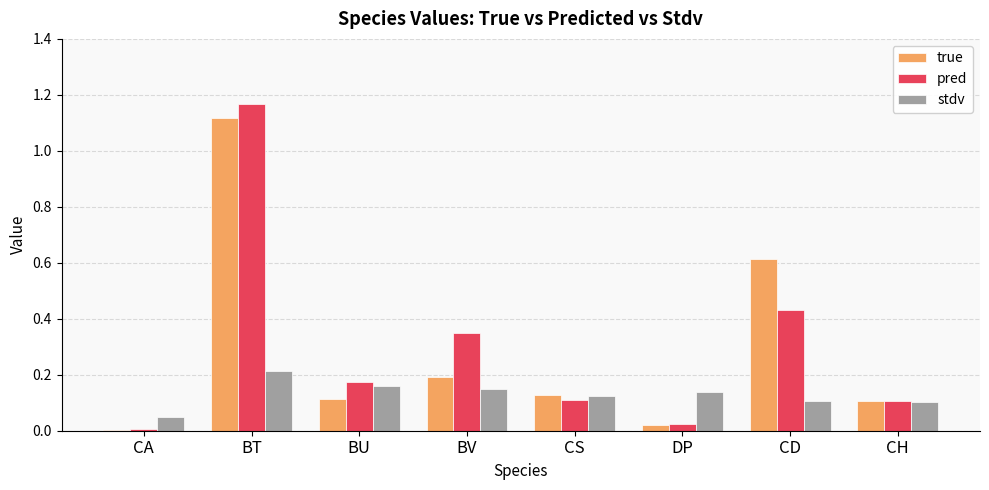

The stdv series shows 0.1 at CD. True or false?

True